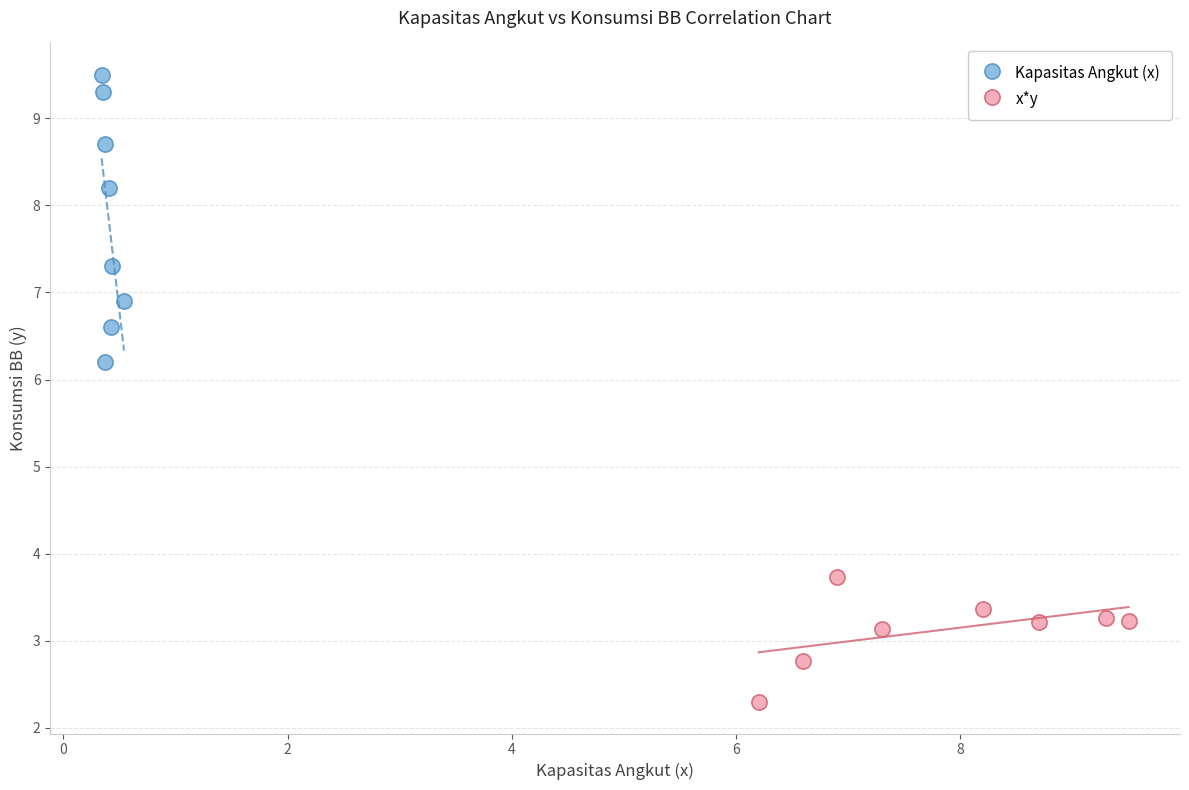

Which series has the widest spread of Y values?

Kapasitas Angkut (x)